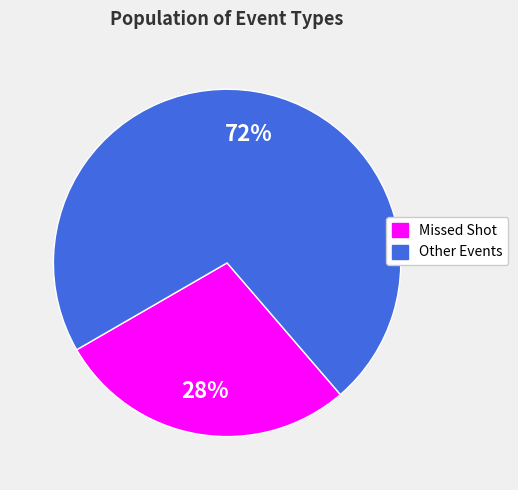

Is there any slice that represents more than half of the pie?

Yes